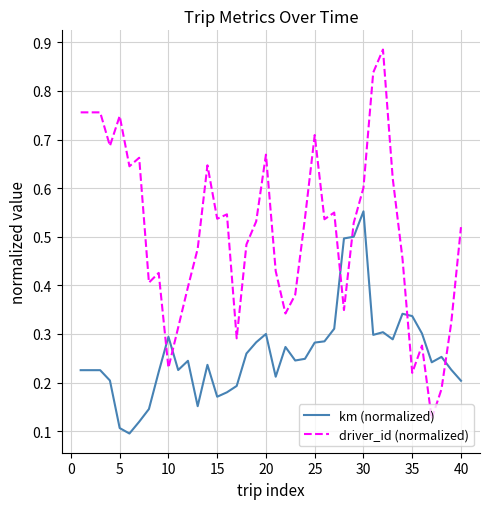

Which series has the largest total across all categories?

driver_id (normalized)